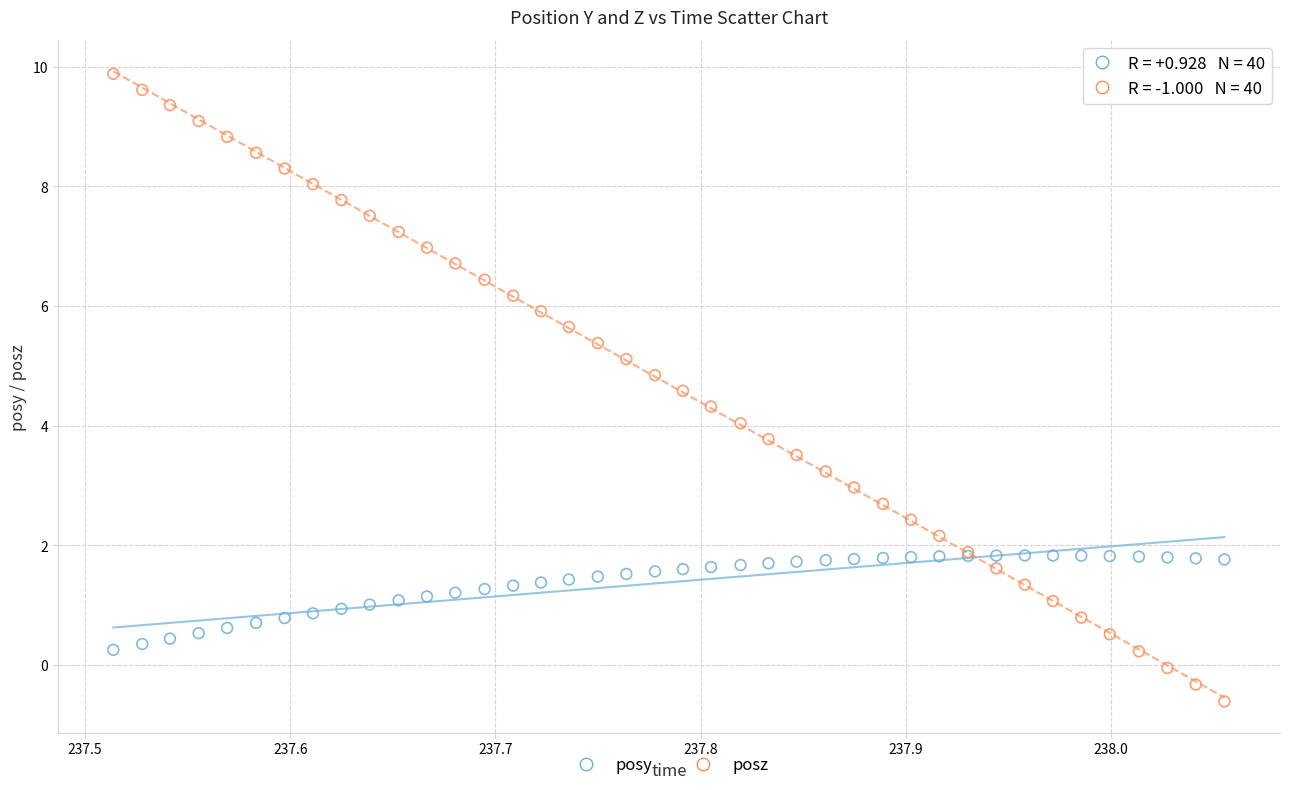

Which series has the largest Y range (max minus min)?

posz